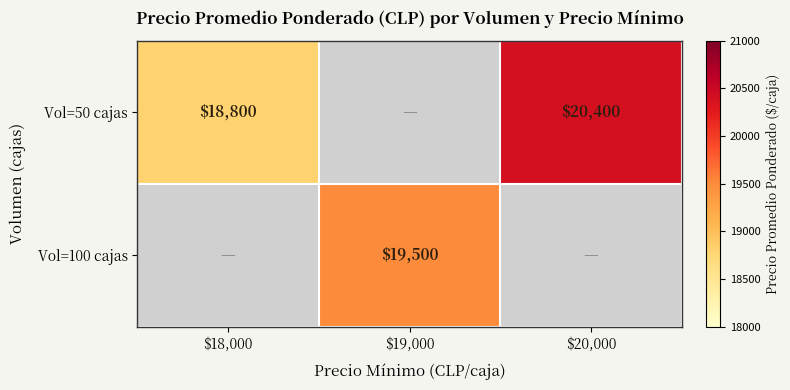

The value of Vol=50 cajas at $18,000 is 18800. True or false?

True